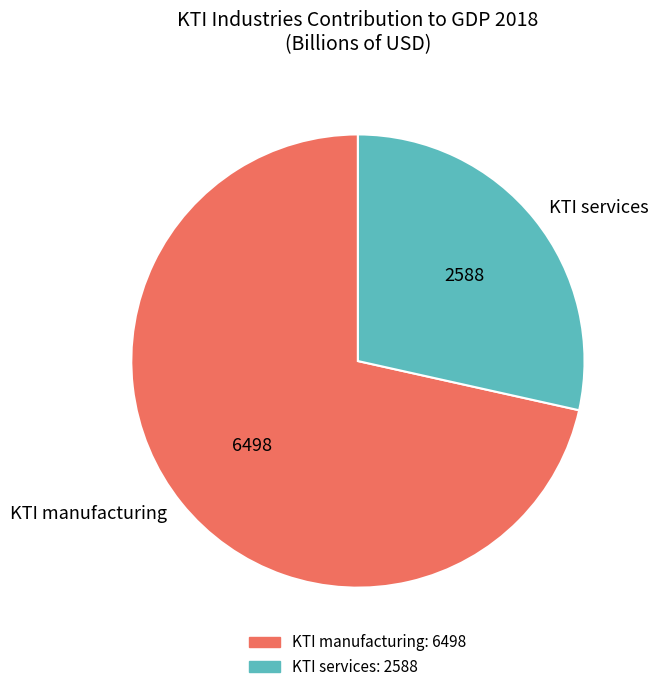

How many slices are in this pie chart?

2